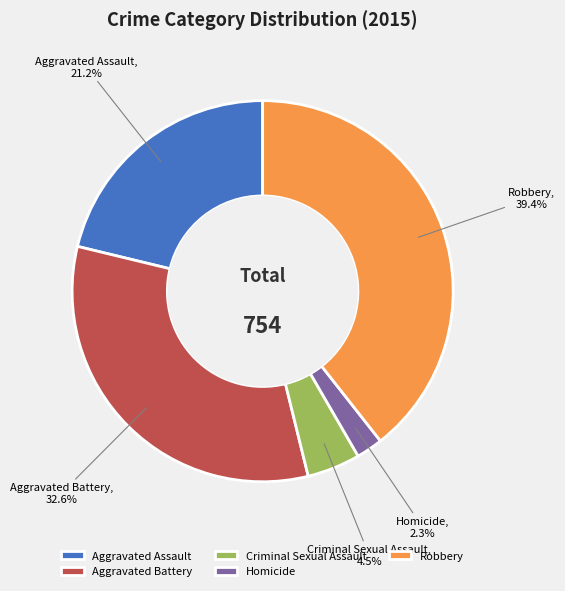

True or false: Aggravated Assault accounts for 35% of the total.

False